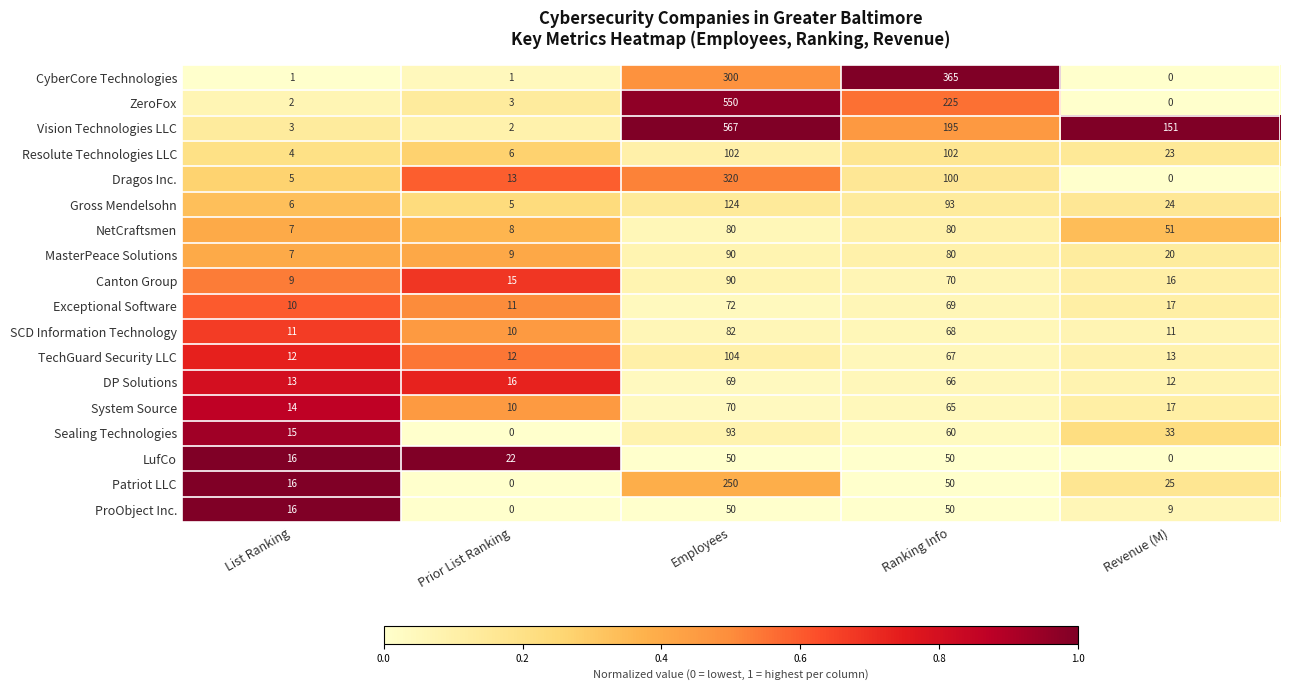

What is the difference between the maximum and minimum values in the Gross Mendelsohn series?

119